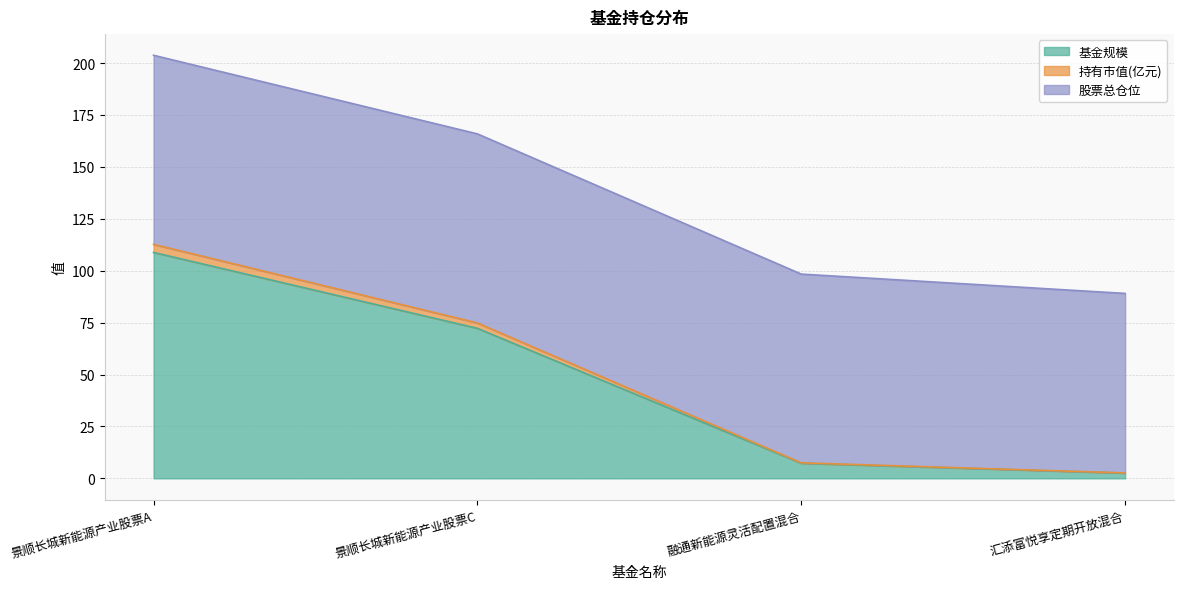

At which label is 基金规模 closest to 55?

景顺长城新能源产业股票C